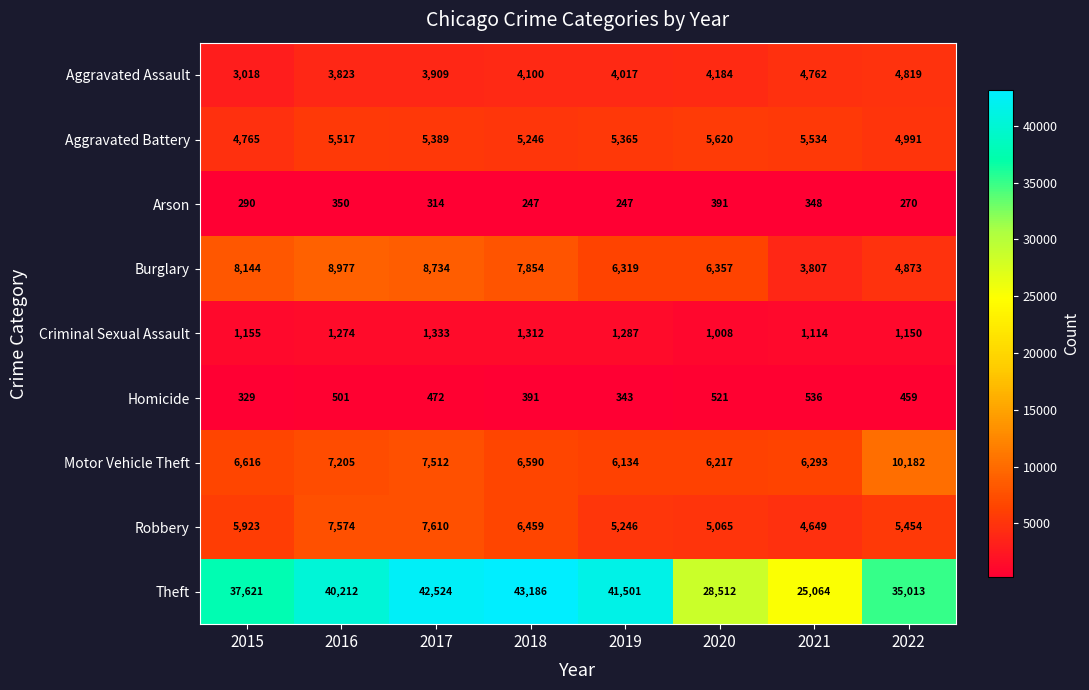

At which label is Burglary closest to 6392?

2020